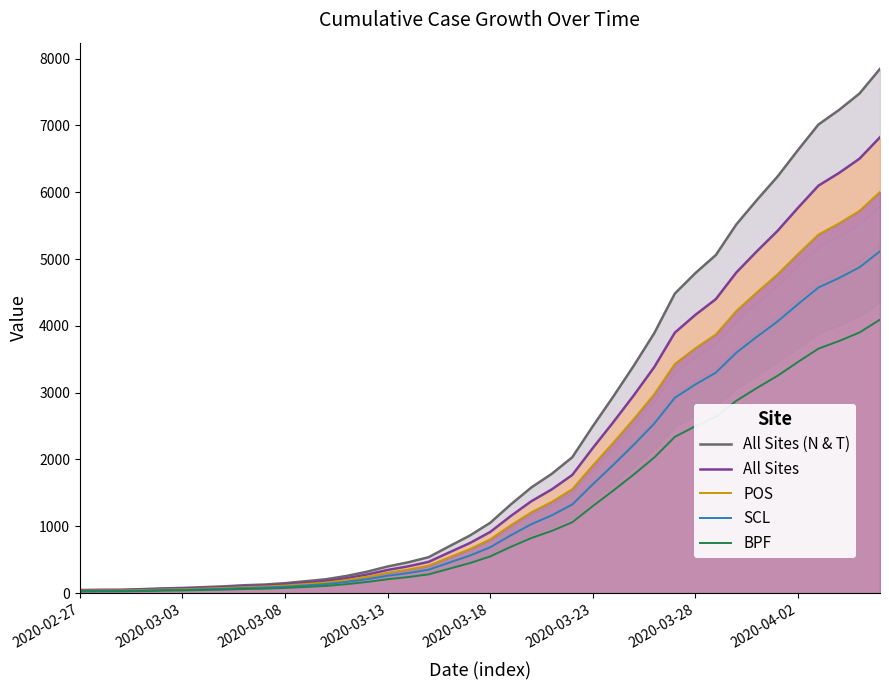

What is the value of the BPF point at the 18th from the left?

280.8